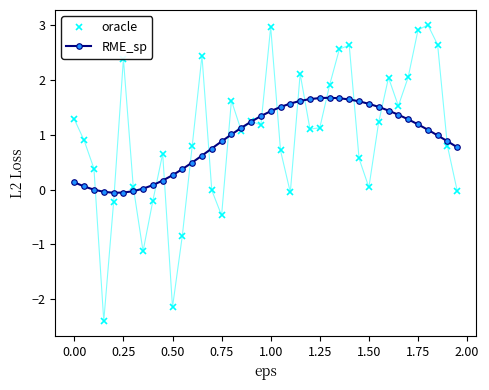

How many distinct data groups are displayed?

2